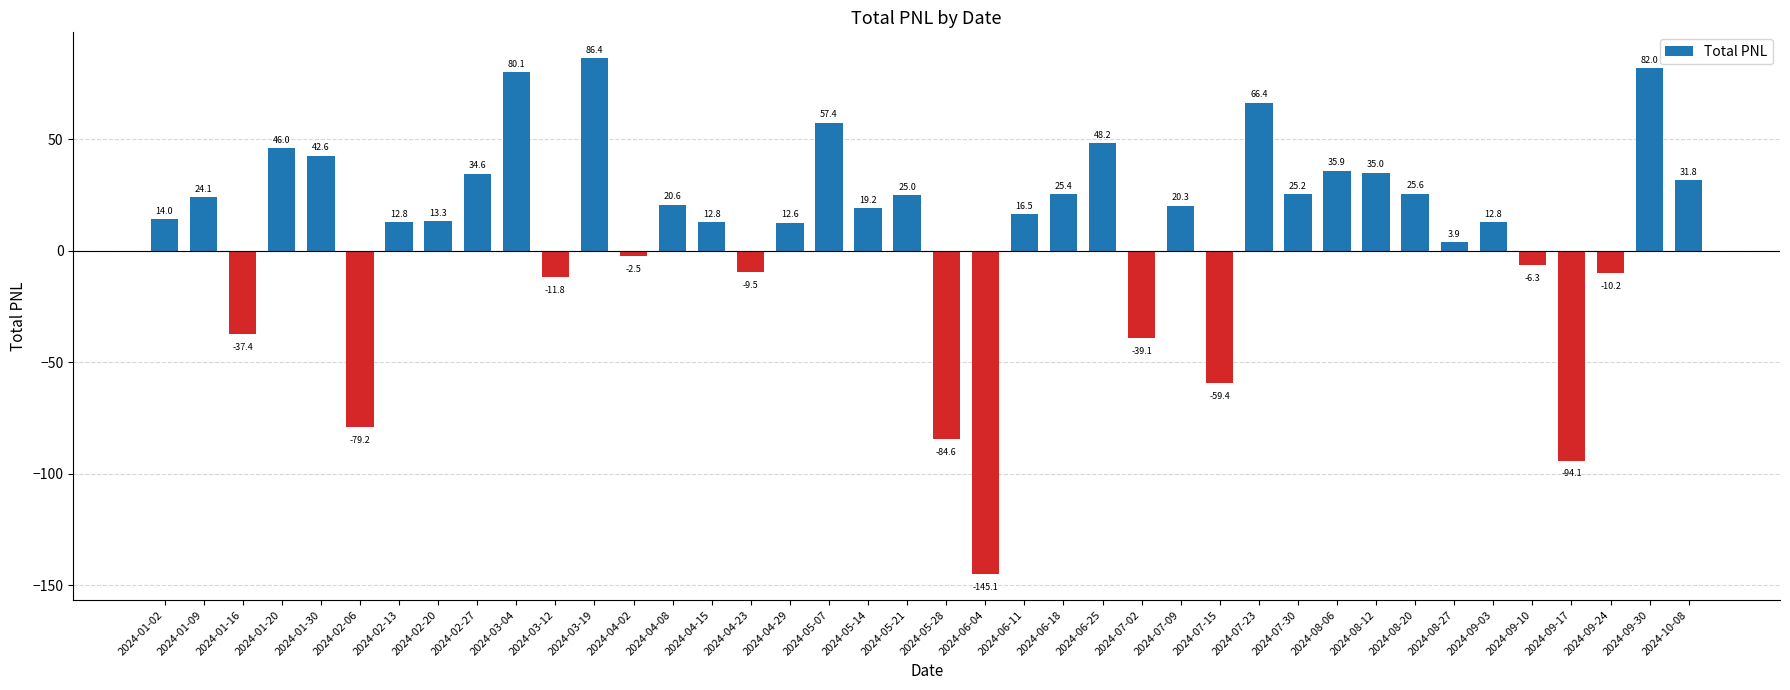

What is the label of the 8th bar from the right?

2024-08-20